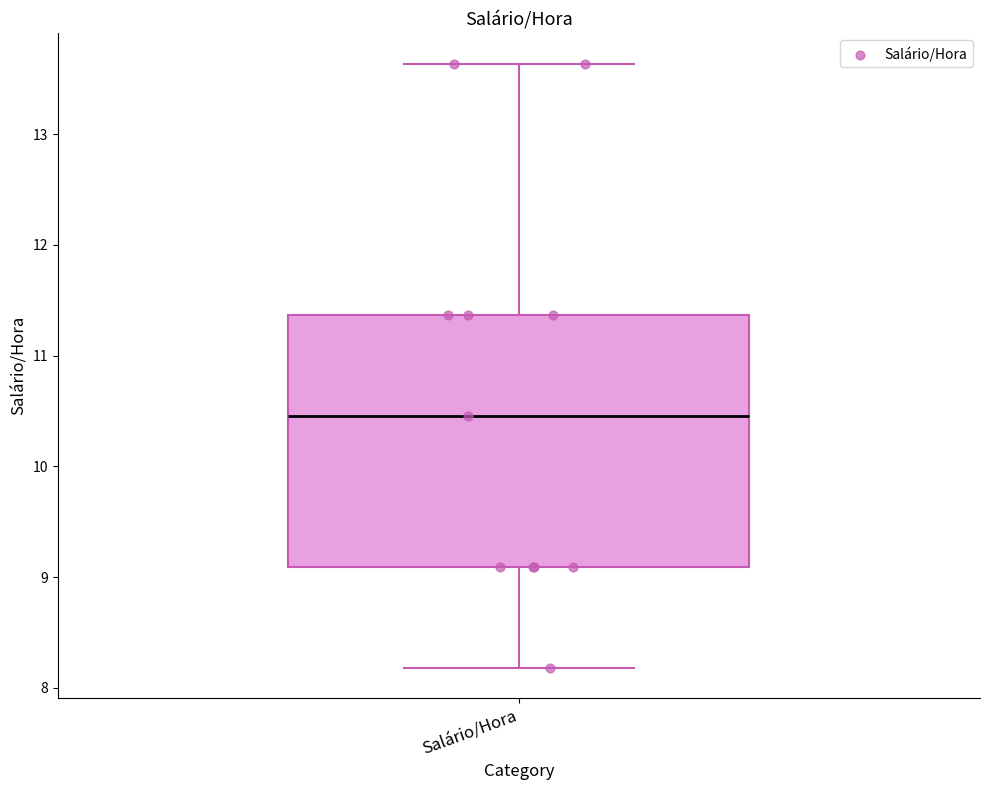

Read this box plot against the y-axis: the position of the median line, the range covered by the box, and the ends of both whiskers. The values are not printed on the chart, so give them approximately, as read against the axis.

median 10.5, box 9.1 to 11.4, whiskers 8.2 to 13.6